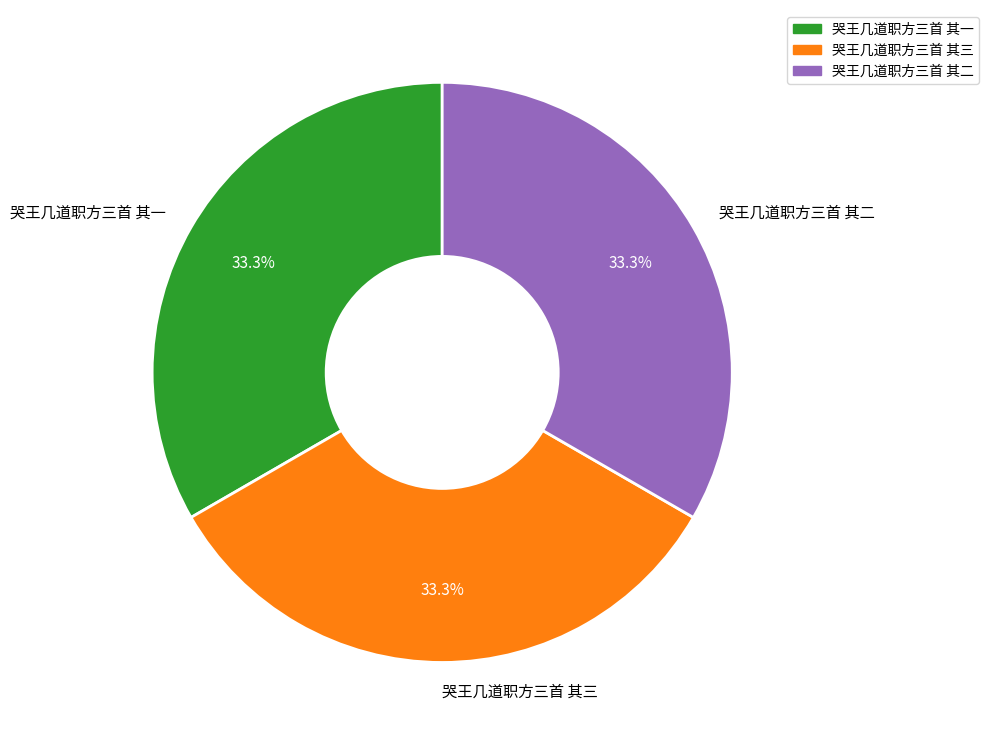

True or false: 哭王几道职方三首 其一 accounts for 48% of the total.

False